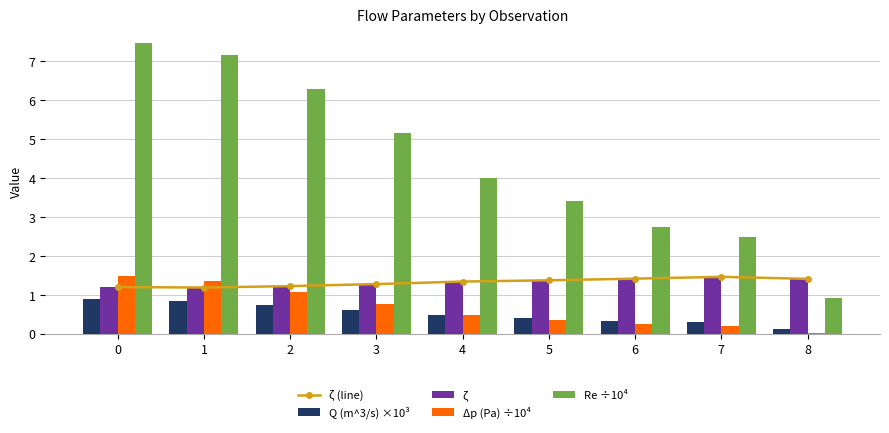

Between 4 and 7, which is larger?

7